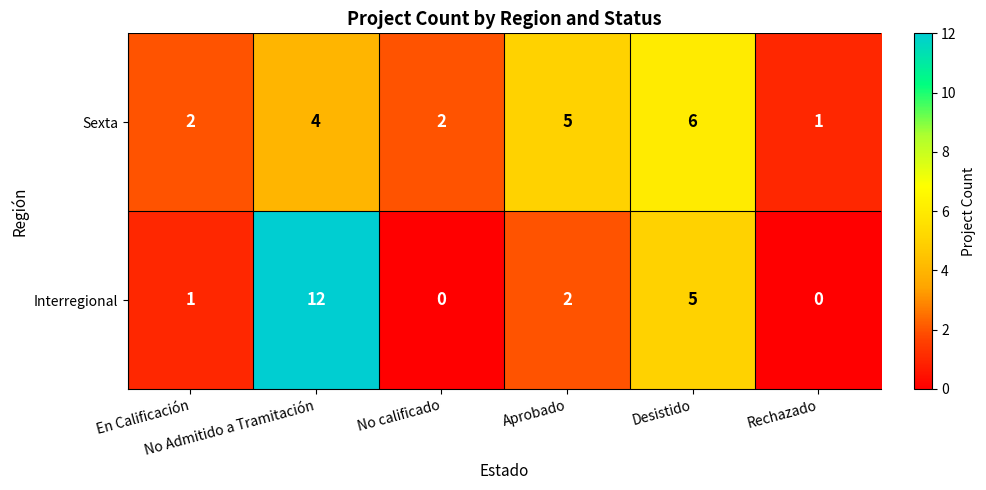

At which category does the chart reach its peak across all series?

No Admitido a Tramitación